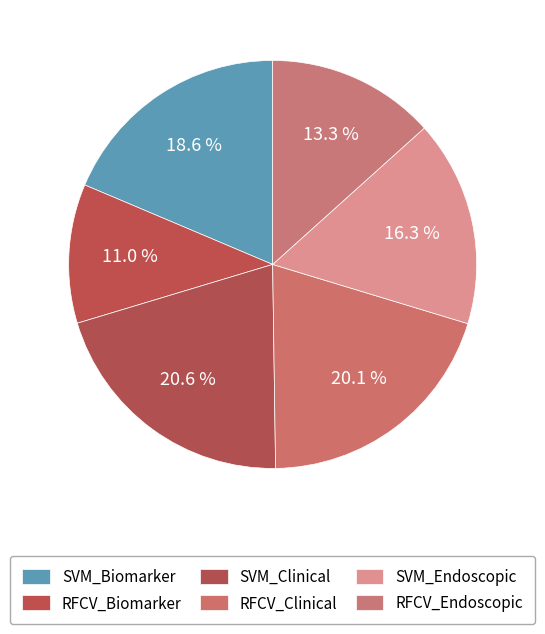

How many segments does this pie chart have?

6